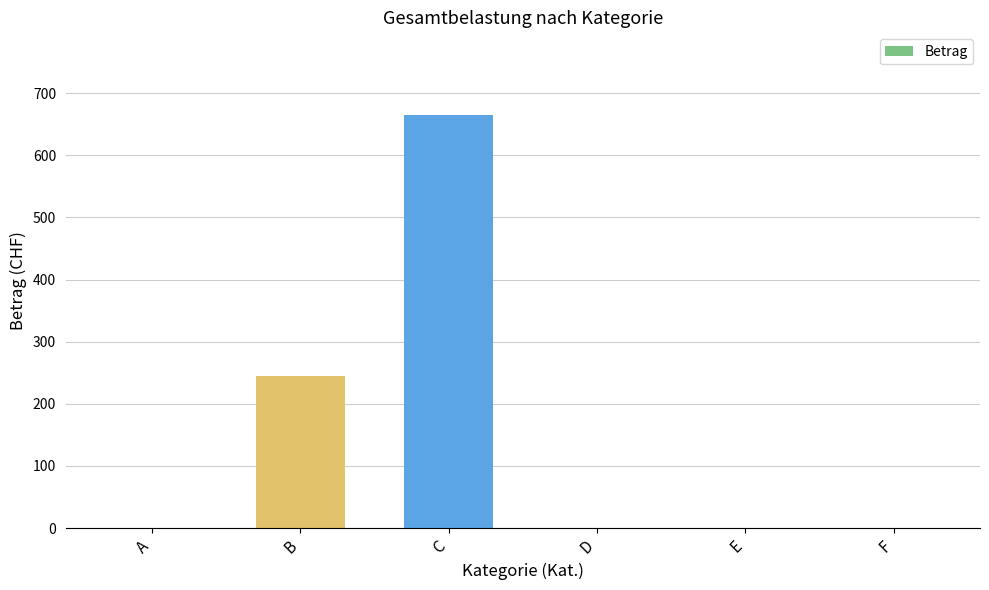

Which has a higher value, F or C?

C